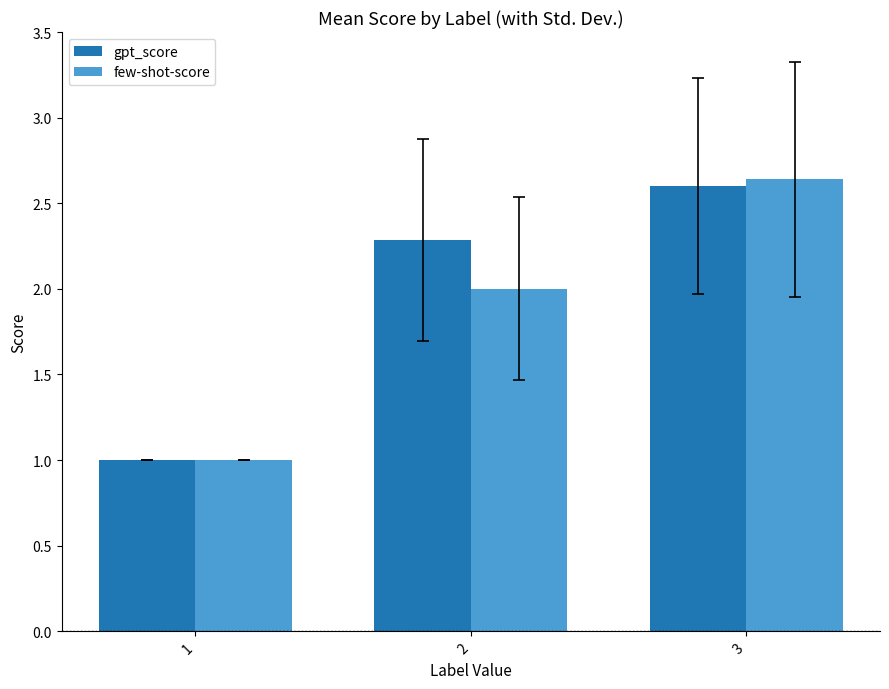

Is the value of gpt_score at 3 greater than the value of few-shot-score at 1?

Yes